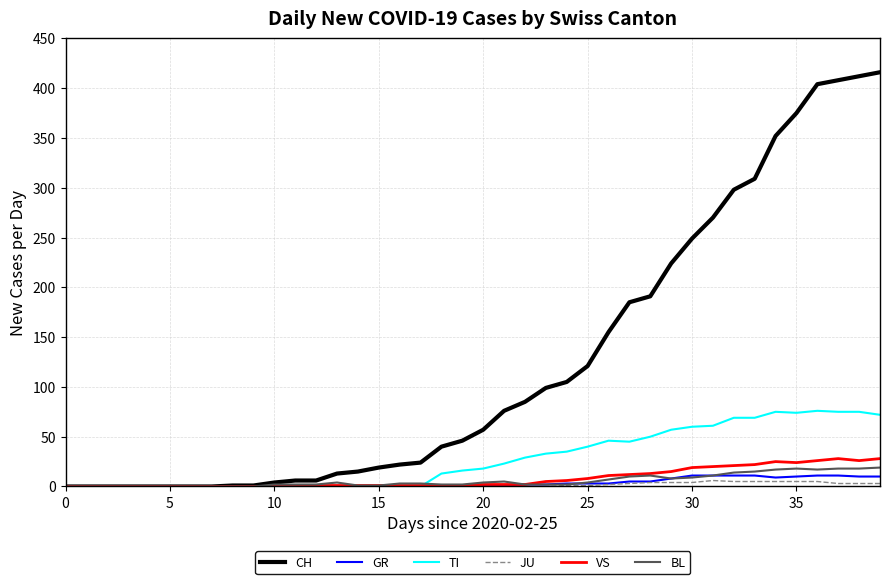

Which series has the largest total across all categories?

CH